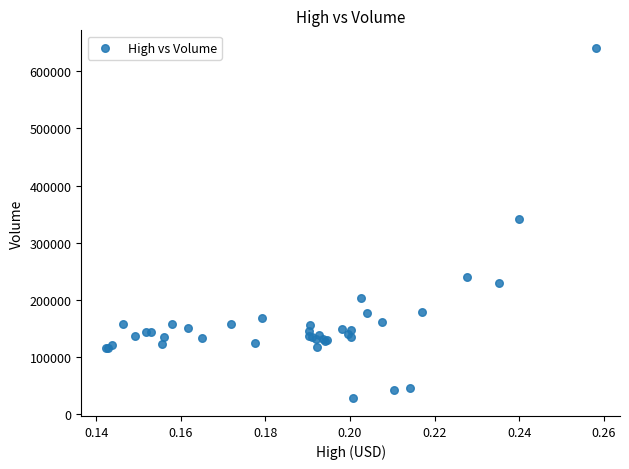

What Y value in the scatter plot is closest to 334292?

341581